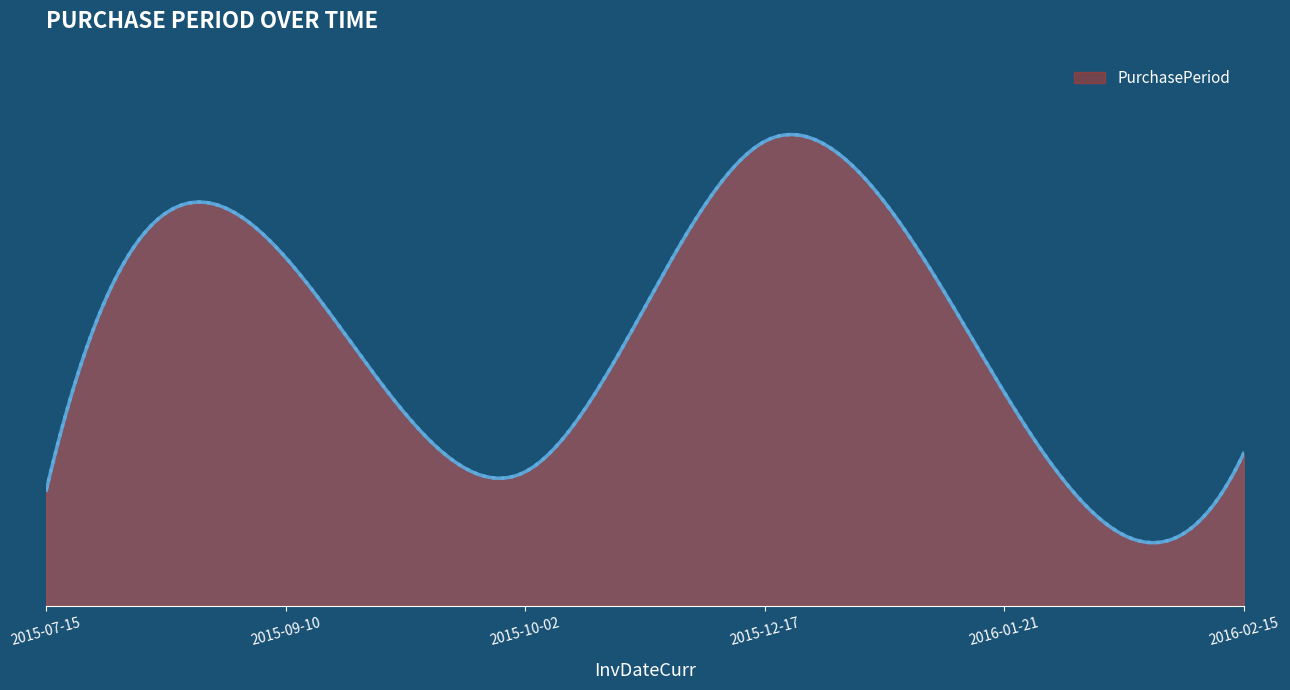

Does the chart have visible grid lines?

No